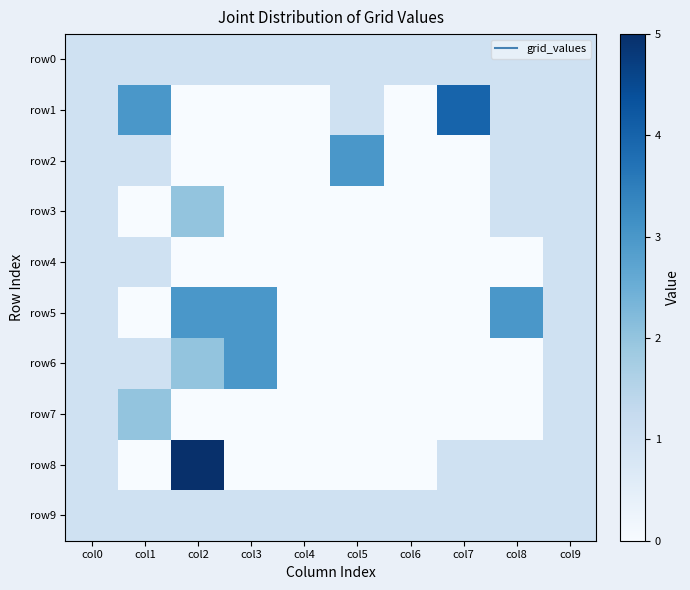

At which category is the sum across all series the highest?

col2